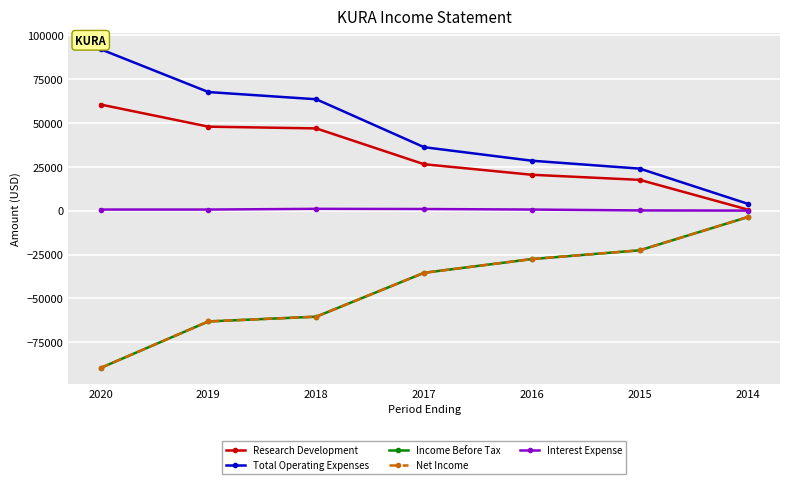

How many lines are shown in the chart?

5